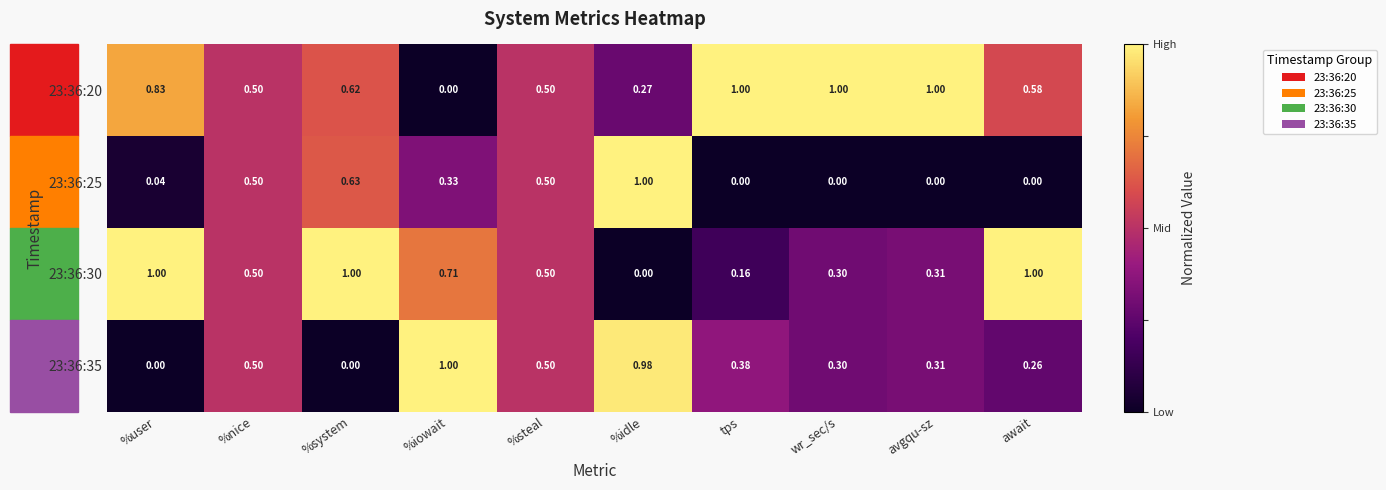

Count the number of data series in this chart.

4